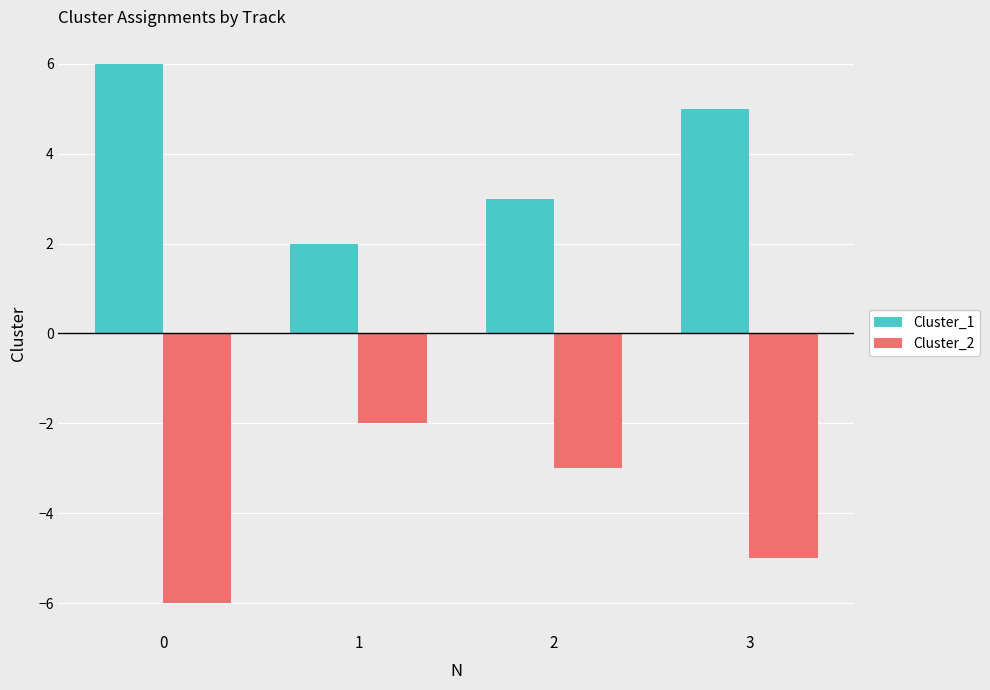

What is the value of the Cluster_2 bar at the 1st from the left?

-6